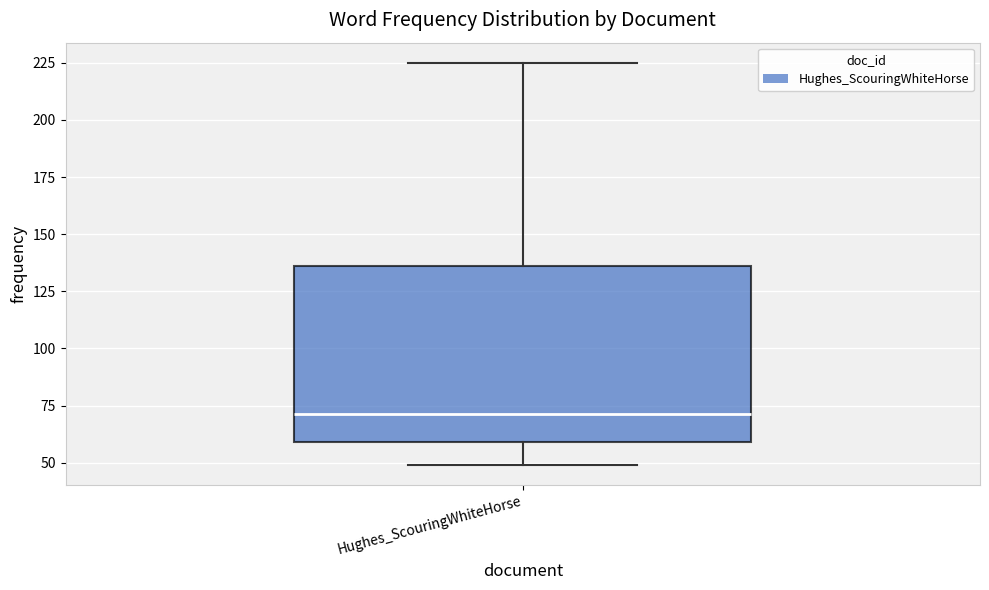

Read this box plot against the y-axis: the position of the median line, the range covered by the box, and the ends of both whiskers. The values are not printed on the chart, so give them approximately, as read against the axis.

median 70, box 60 to 135, whiskers 50 to 225